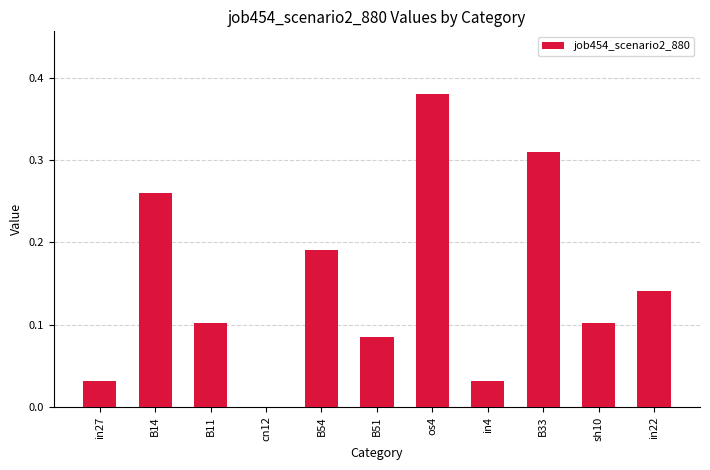

Are the bars horizontal?

No